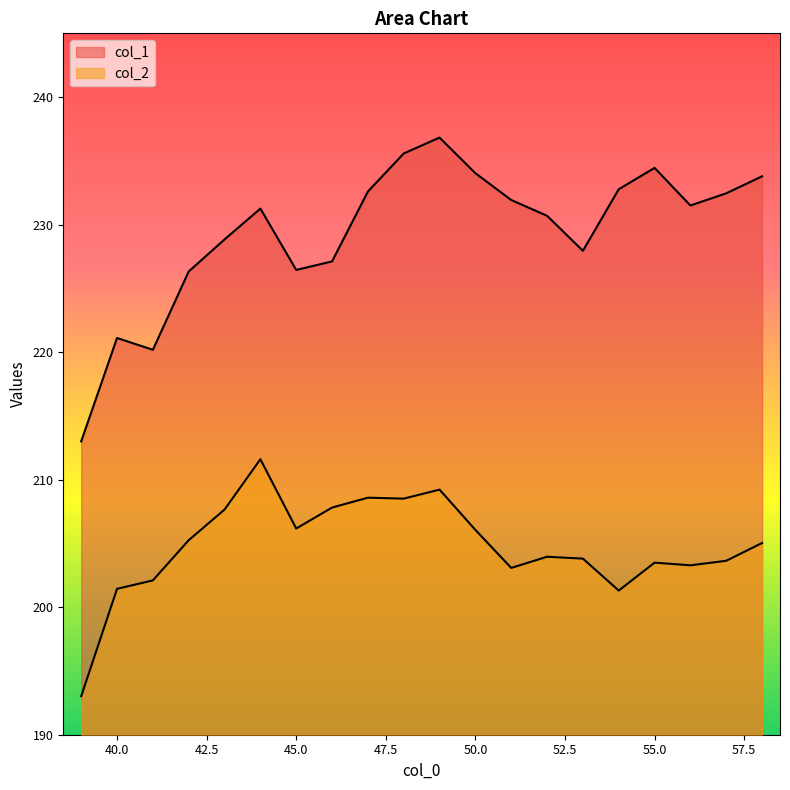

What are all the series names shown in the legend?

col_1, col_2